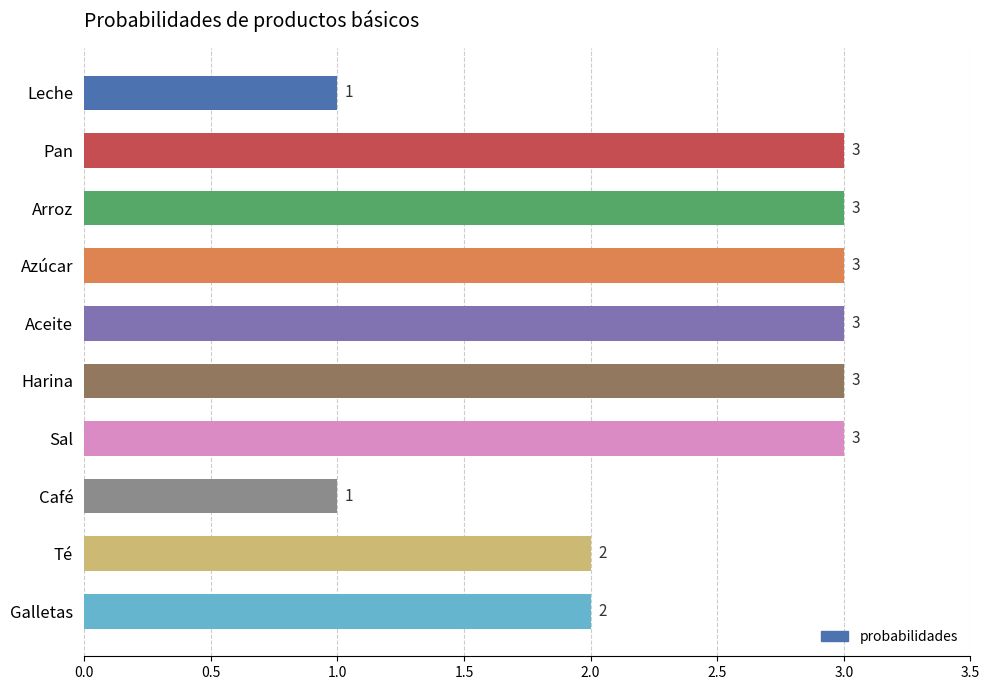

Count the number of categories in the chart.

10